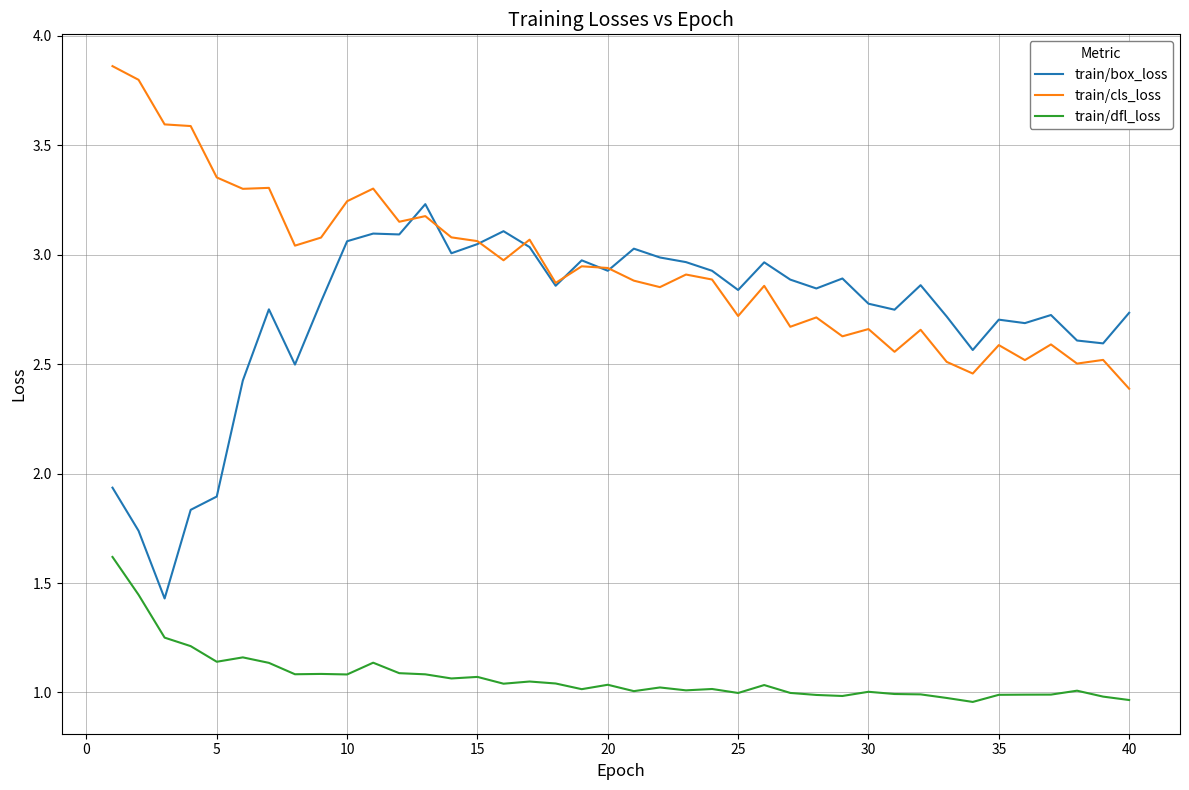

True or false: train/dfl_loss and train/cls_loss intersect in this chart.

False